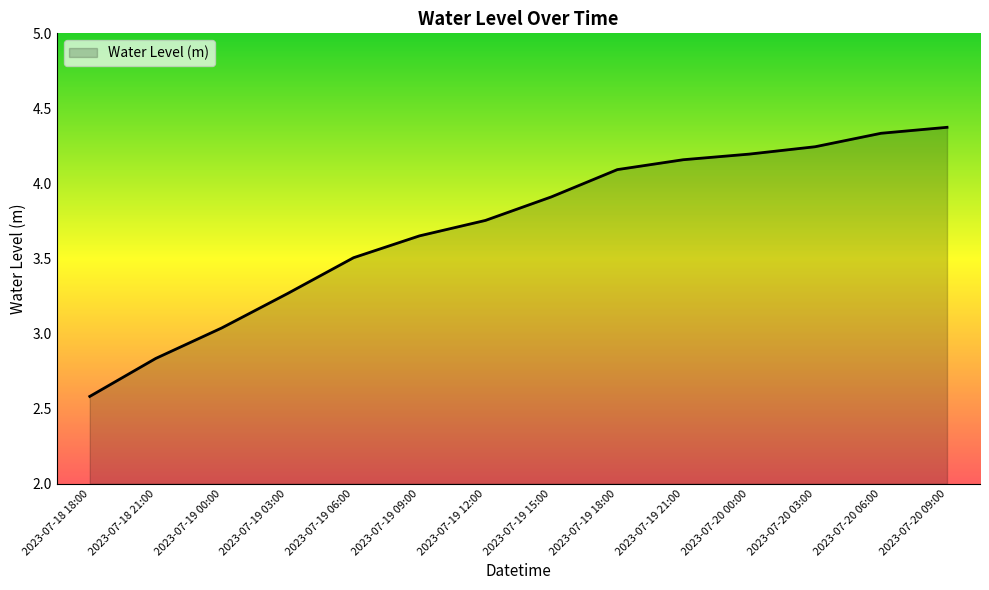

What is the difference between the maximum and minimum values?

1.8